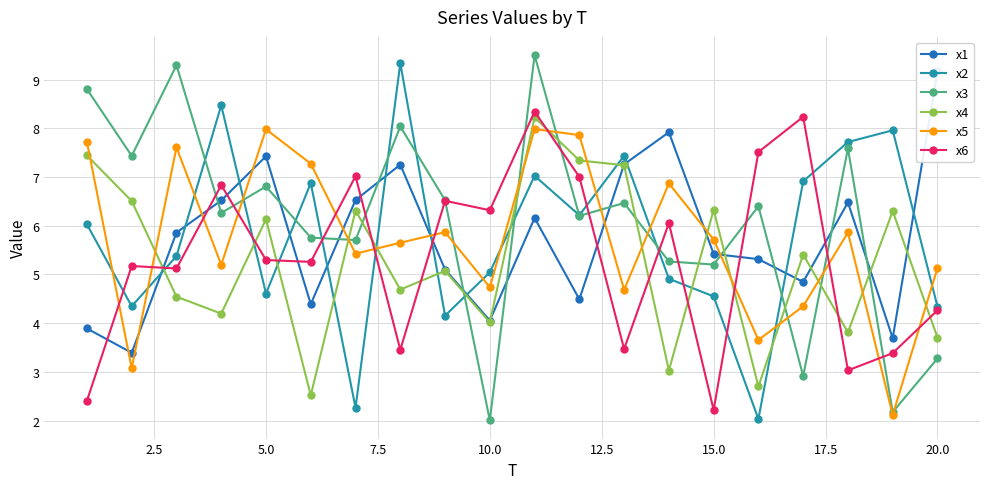

Which series ends up on top after the final intersection of x4 and x3?

x4